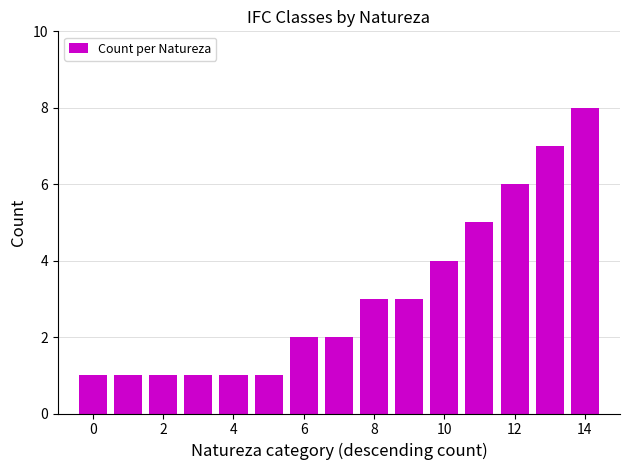

Does the chart contain any negative values?

No